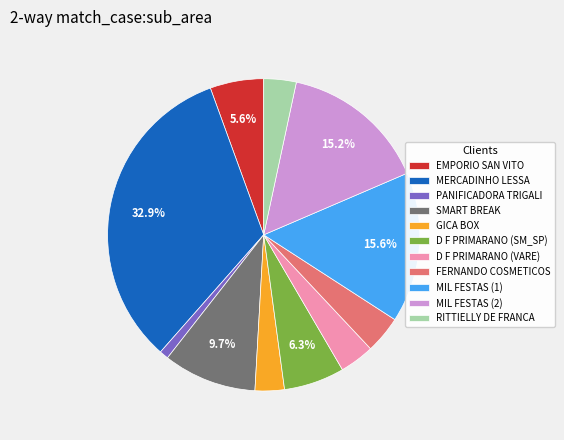

Which has a higher value, MERCADINHO LESSA or EMPORIO SAN VITO?

MERCADINHO LESSA